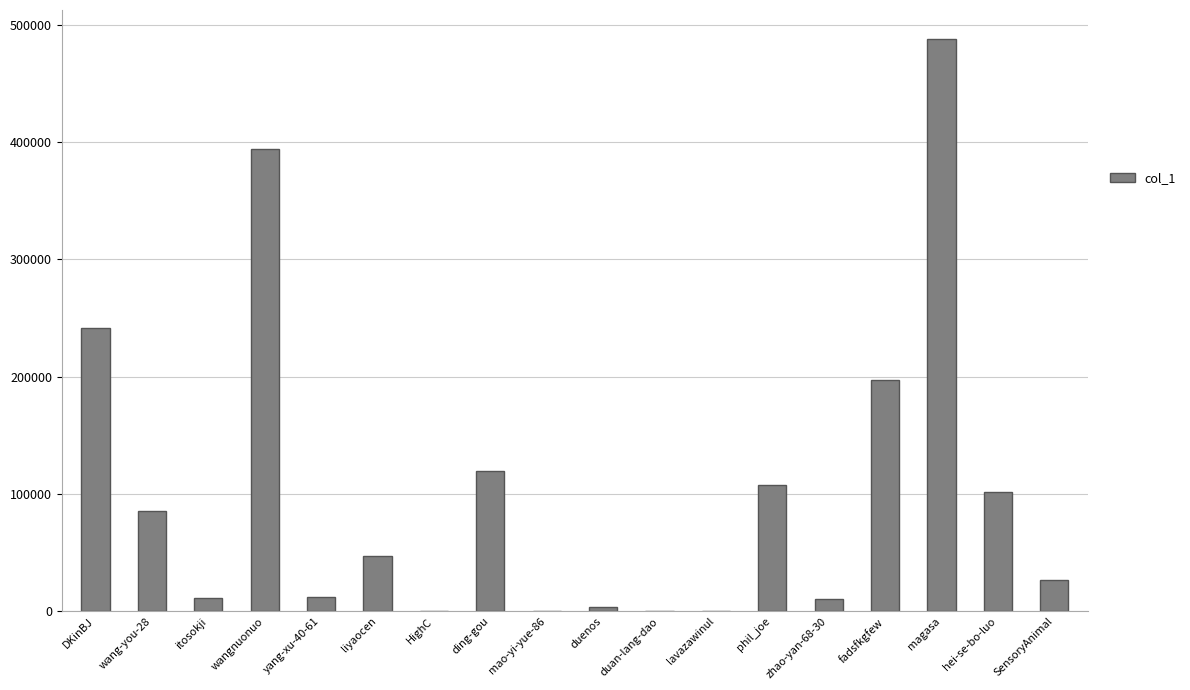

Read the value at liyaocen.

46967